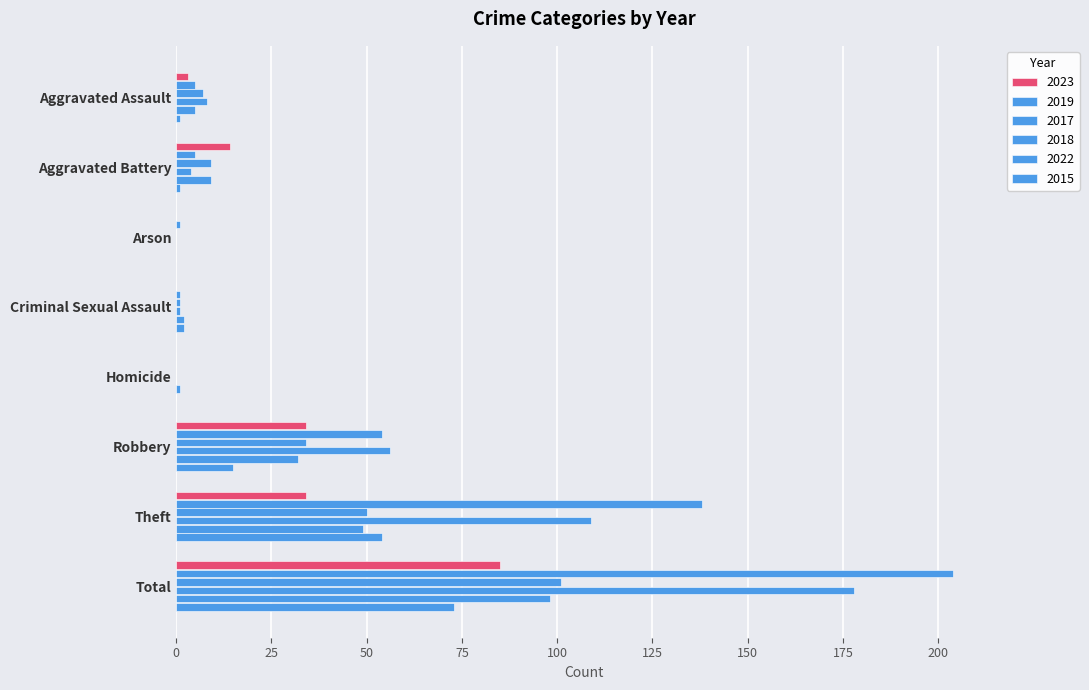

Count the number of data series in this chart.

6